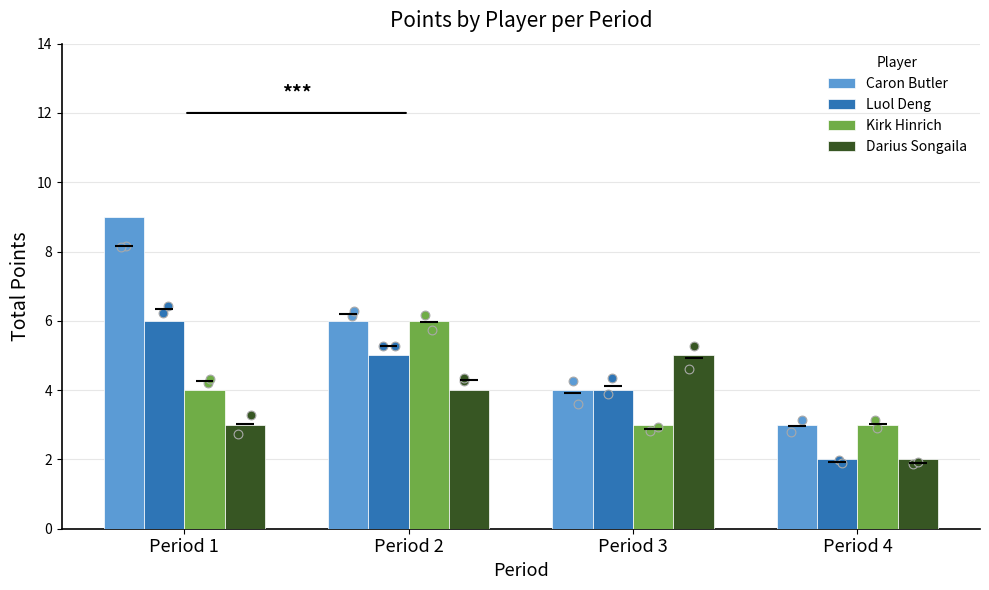

At how many categories does at least one series exceed 8?

1